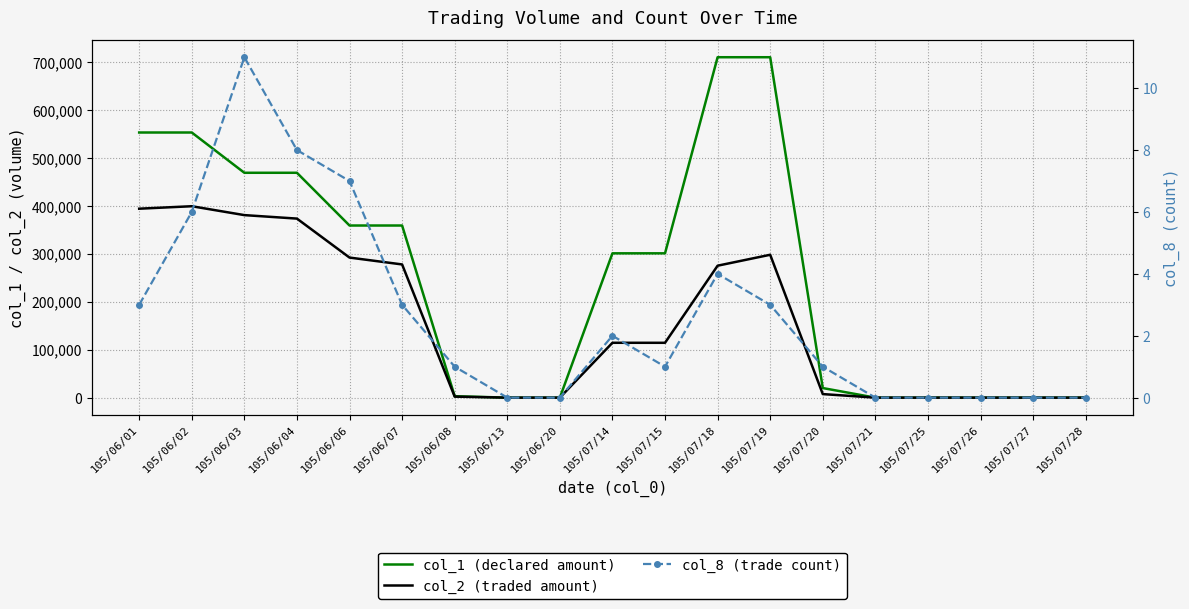

Reading left to right, transcribe all the data shown in this chart.

col_1 (declared amount): 105/06/01=553000	105/06/02=553000	105/06/03=469000	105/06/04=469000	105/06/06=359000	105/06/07=359000	105/06/08=3000	105/06/13=0	105/06/20=0	105/07/14=301000	105/07/15=301000	105/07/18=710000	105/07/19=710000	105/07/20=20000	105/07/21=0	105/07/25=0	105/07/26=0	105/07/27=0	105/07/28=0
col_2 (traded amount): 105/06/01=394080	105/06/02=399230	105/06/03=380700	105/06/04=373420	105/06/06=292140	105/06/07=277820	105/06/08=2100	105/06/13=0	105/06/20=0	105/07/14=114410	105/07/15=114380	105/07/18=275200	105/07/19=298000	105/07/20=7400	105/07/21=0	105/07/25=0	105/07/26=0	105/07/27=0	105/07/28=0
col_8 (trade count): 105/06/01=3	105/06/02=6	105/06/03=11	105/06/04=8	105/06/06=7	105/06/07=3	105/06/08=1	105/06/13=0	105/06/20=0	105/07/14=2	105/07/15=1	105/07/18=4	105/07/19=3	105/07/20=1	105/07/21=0	105/07/25=0	105/07/26=0	105/07/27=0	105/07/28=0